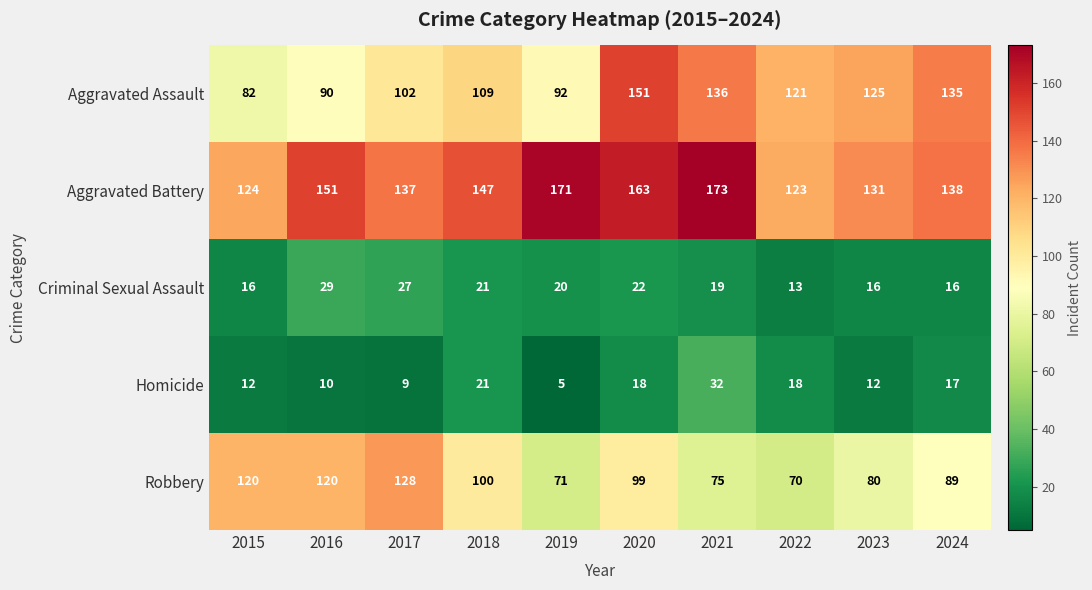

What is the spread (max minus min) of values at 2024?

122